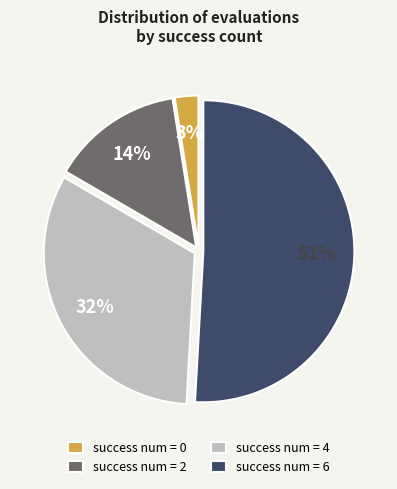

Is the sum of success num = 0 and success num = 2 greater than half?

No